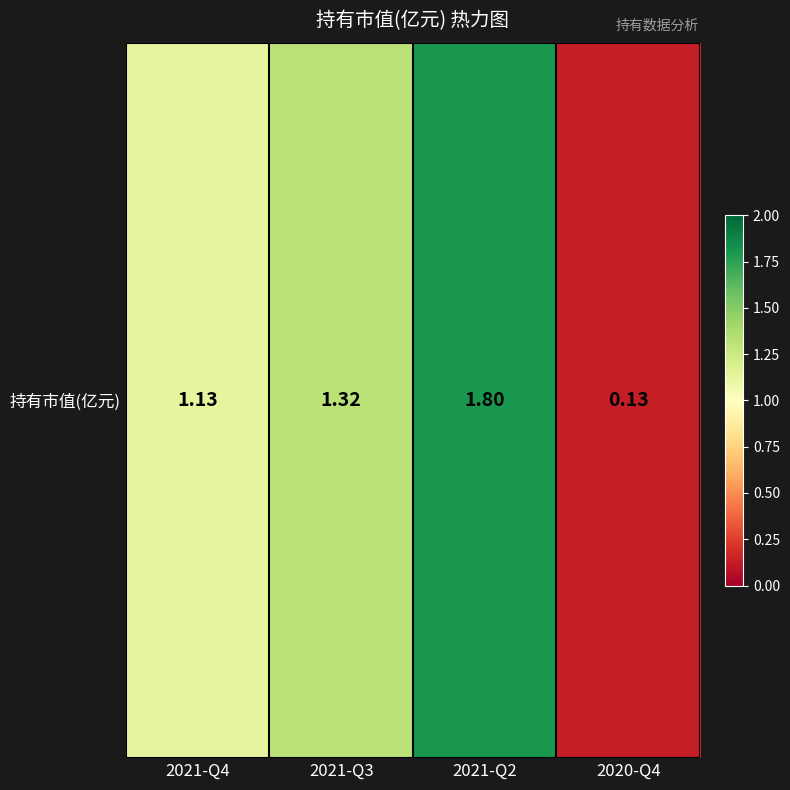

Reading left to right, transcribe all the data shown in this chart.

1.1	1.3	1.8	0.1